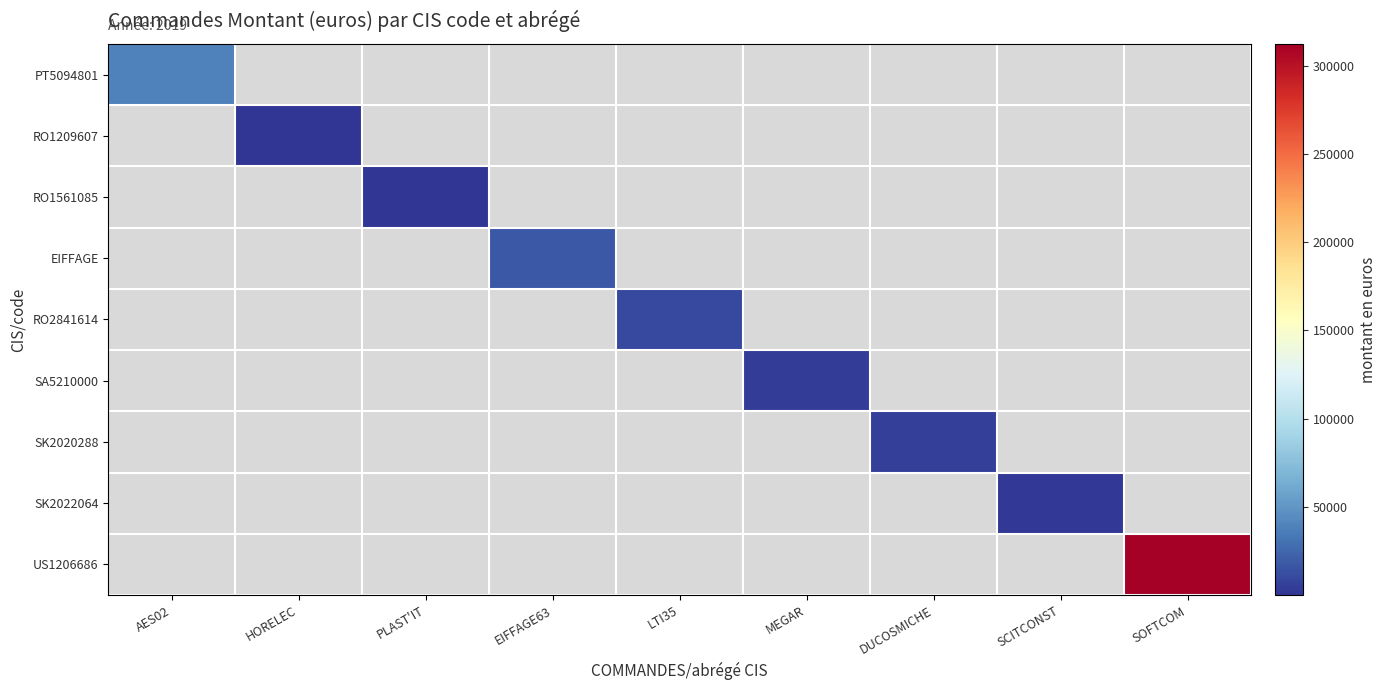

Which label corresponds to the smallest value in the chart?

HORELEC